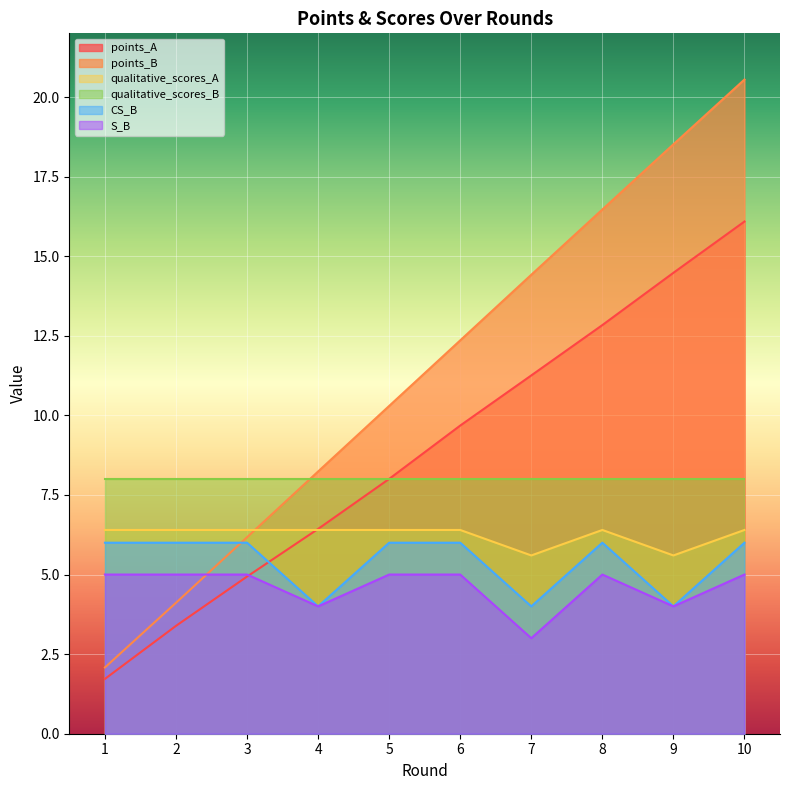

The value of points_B at 7 is 22.8. True or false?

False